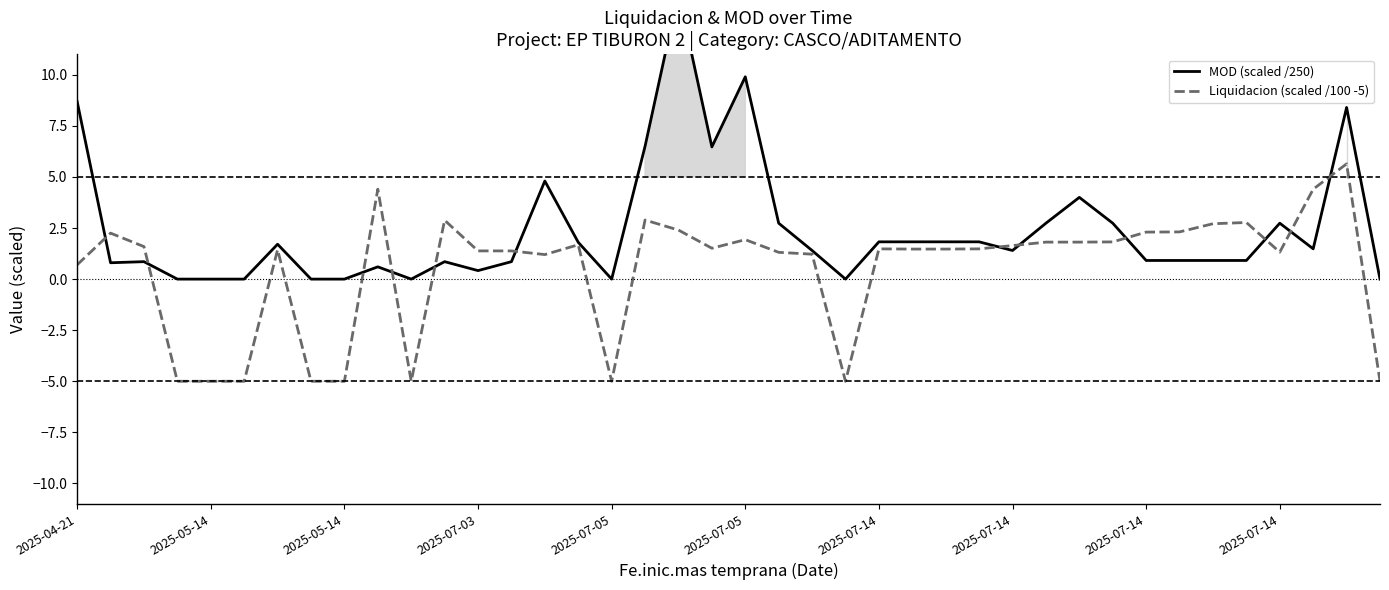

What is the difference between the maximum and minimum values in the MOD (scaled /250) series?

14.0